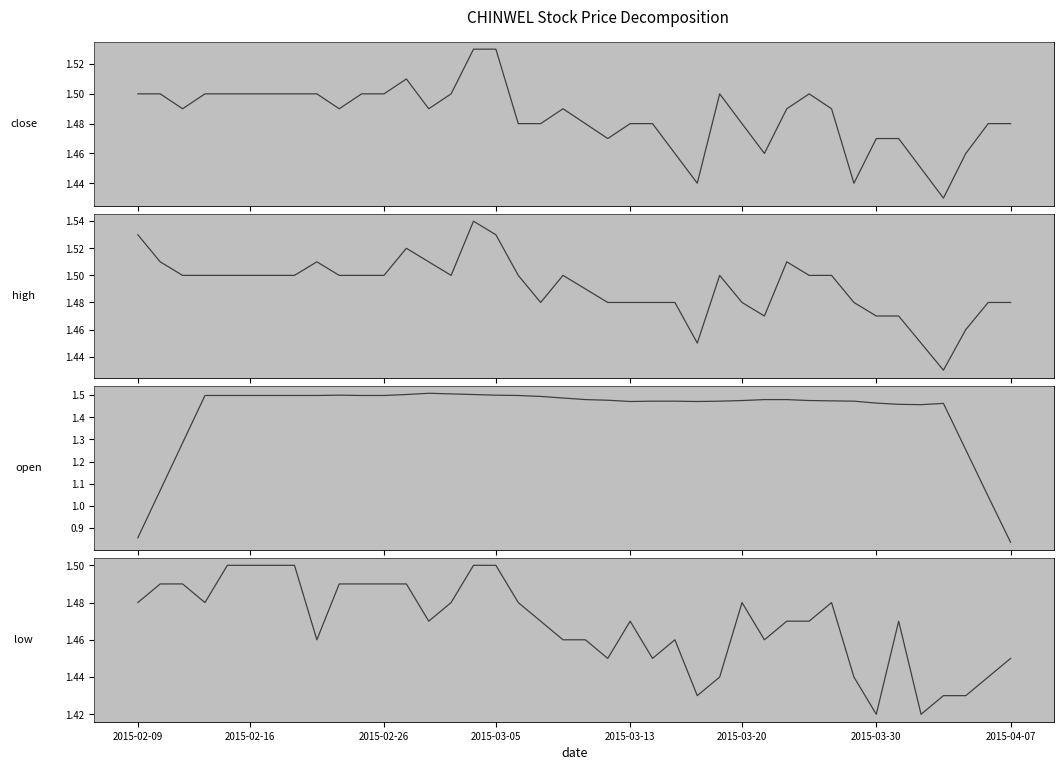

Is the value of close at 31 greater than the value of open (trend) at 2015-03-05?

No